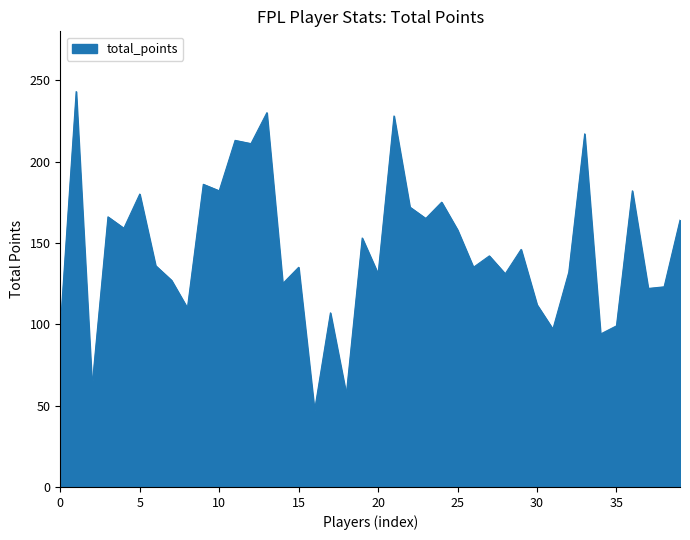

What is the difference between the maximum and minimum values?

196